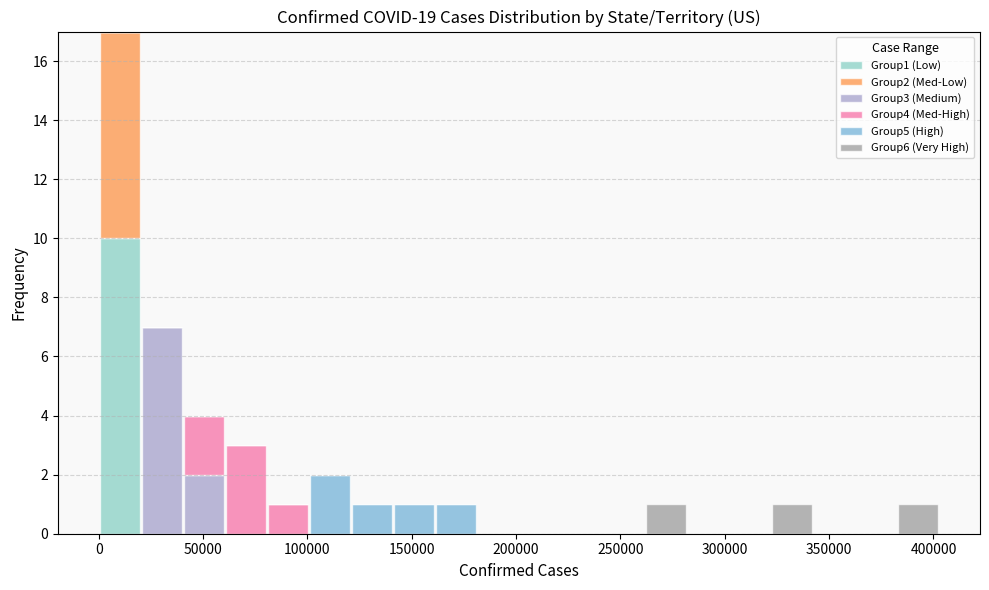

Which range on the x-axis has the tallest stacked bar (by total height)?

0 to 20000